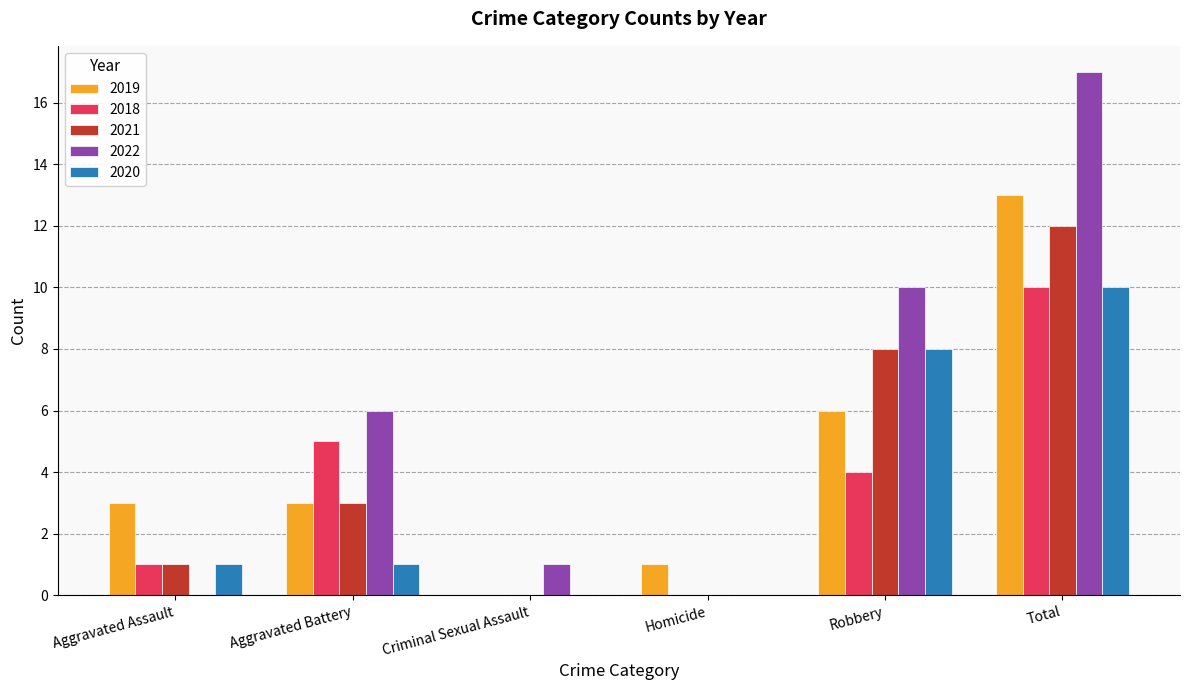

How many distinct data groups are displayed?

5